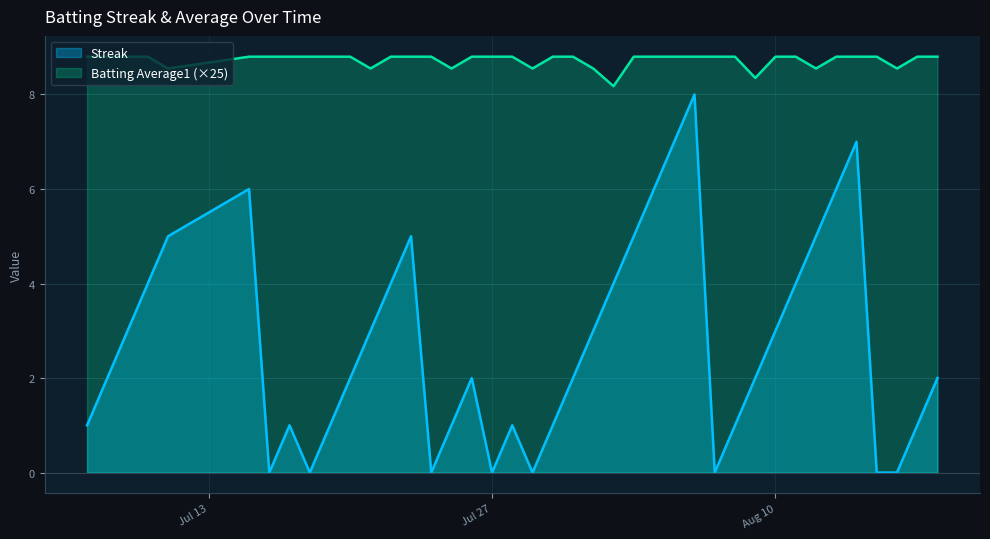

How many lines are shown in the chart?

2